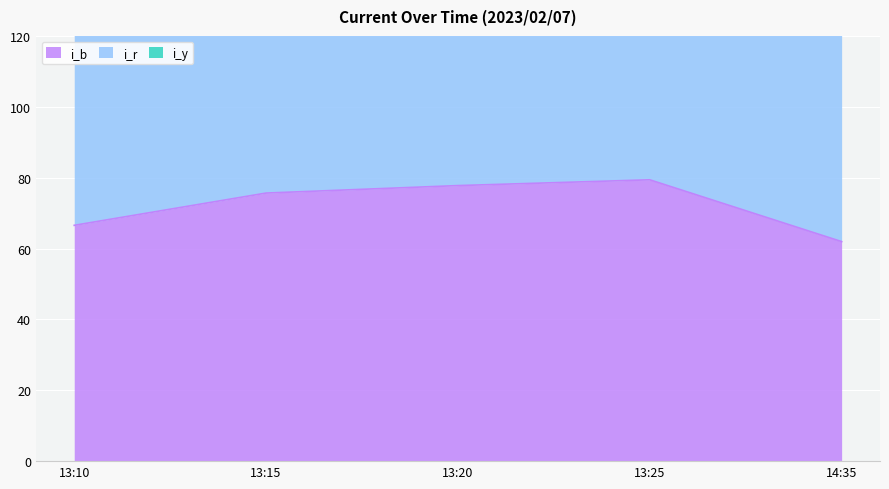

At which category is the sum across all series the highest?

13:25